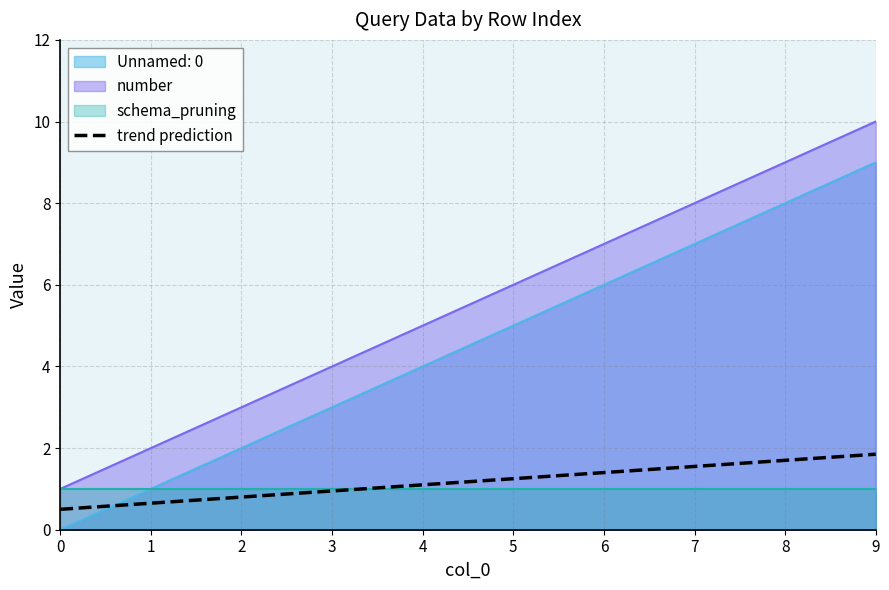

What is the value of the number point at the 4th from the left?

4